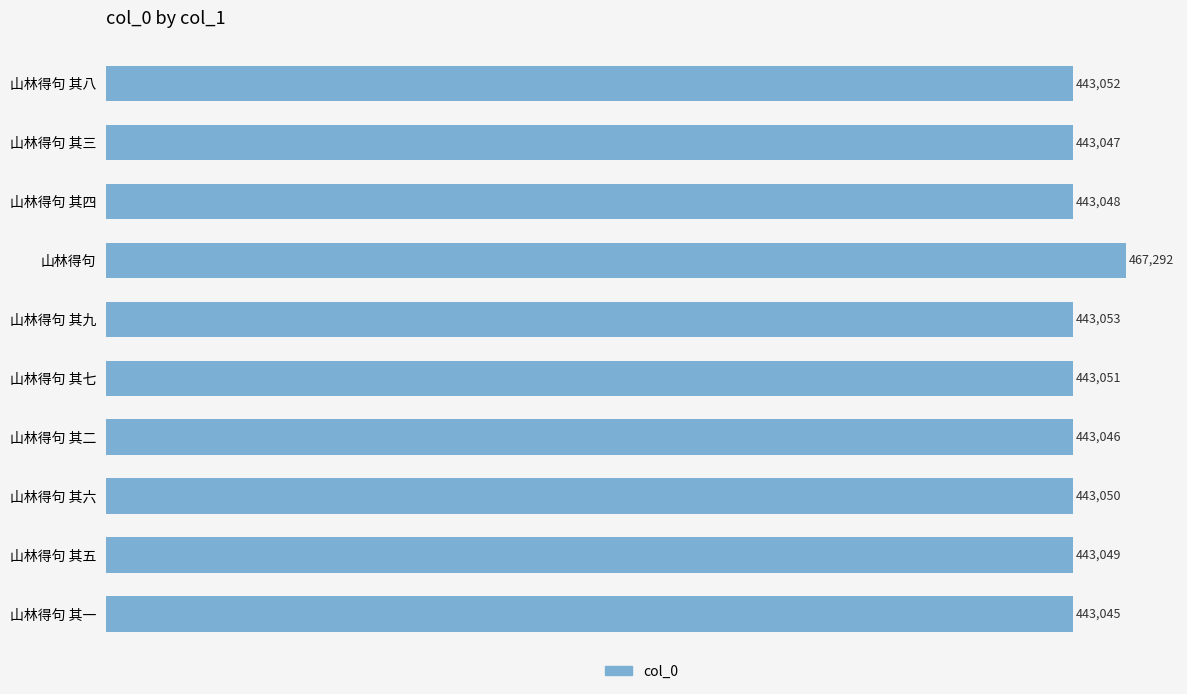

The chart shows a value of 242844 at 山林得句 其六. True or false?

False